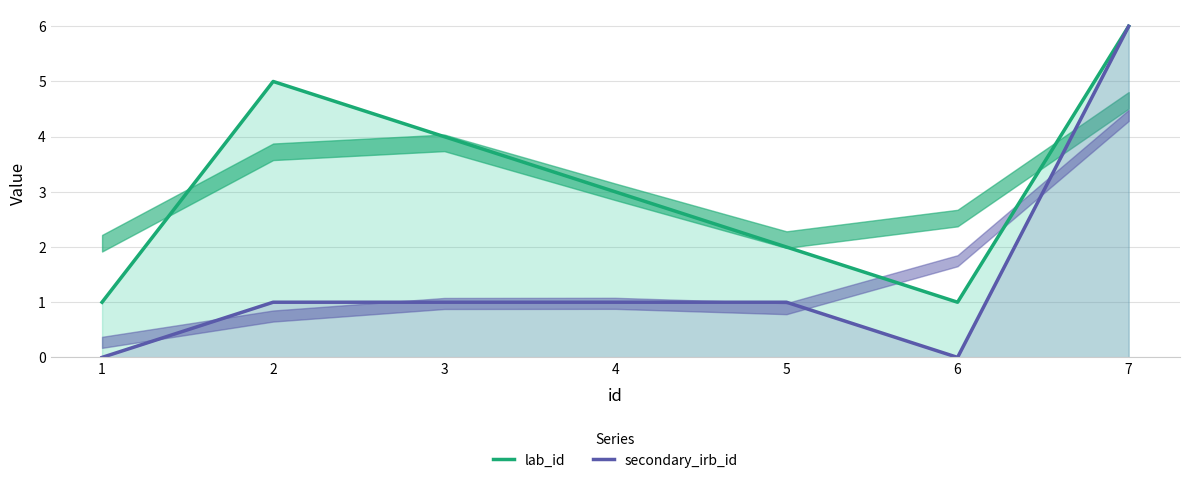

True or false: lab_id and secondary_irb_id cross at least once.

False